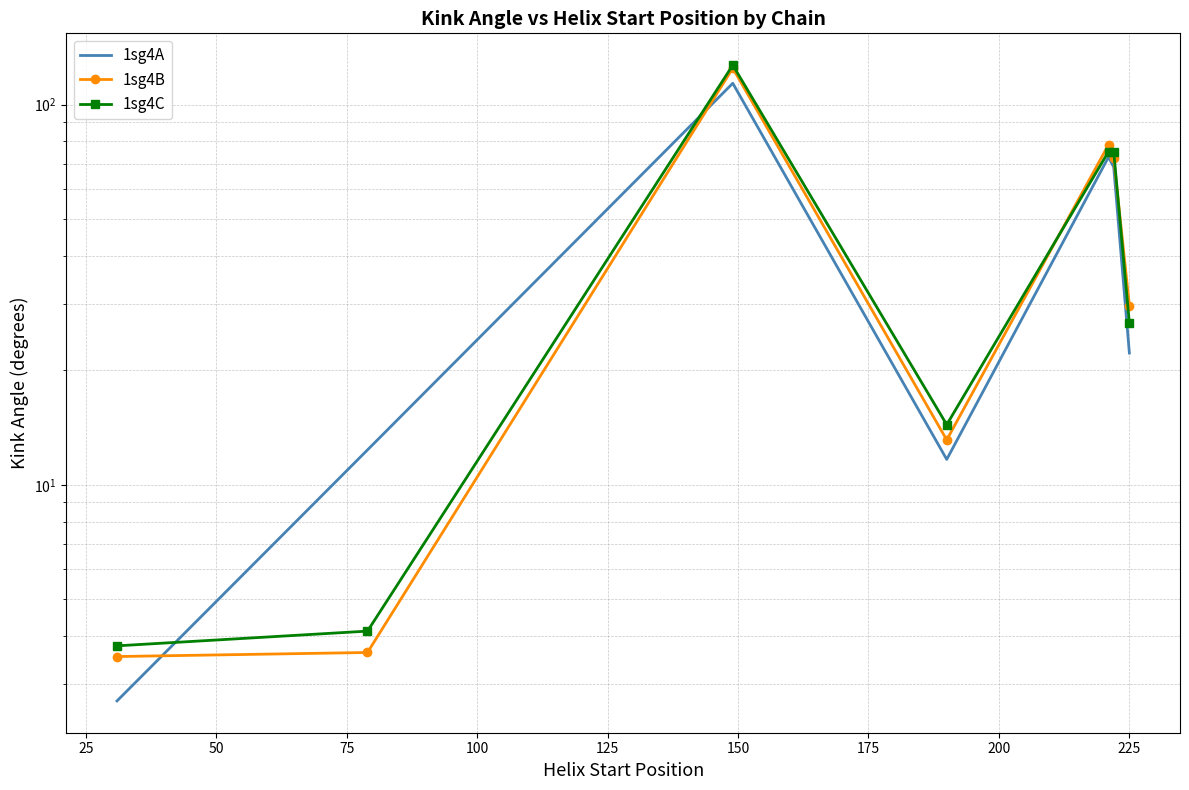

Reading left to right, what are all the values shown in this chart?

1sg4A: 2.7	12.4	113.8	11.7	72.8	68.5	22.2
1sg4B: 3.5	3.6	124.7	13.1	78.5	72.4	29.6
1sg4C: 3.8	4.1	127.0	14.4	75.3	75.3	26.6